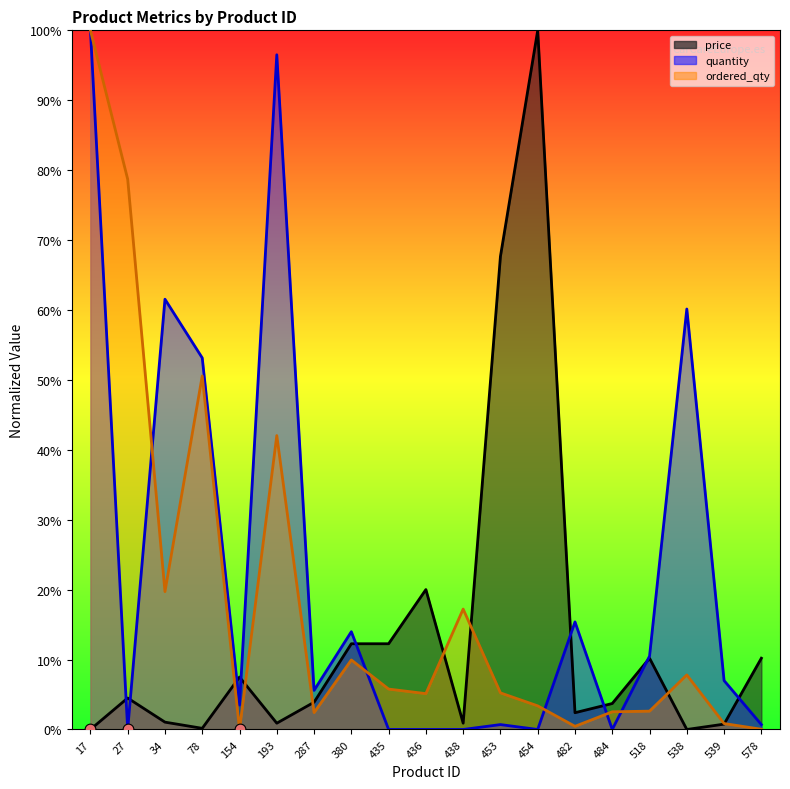

At how many categories does at least one series exceed 43?

8